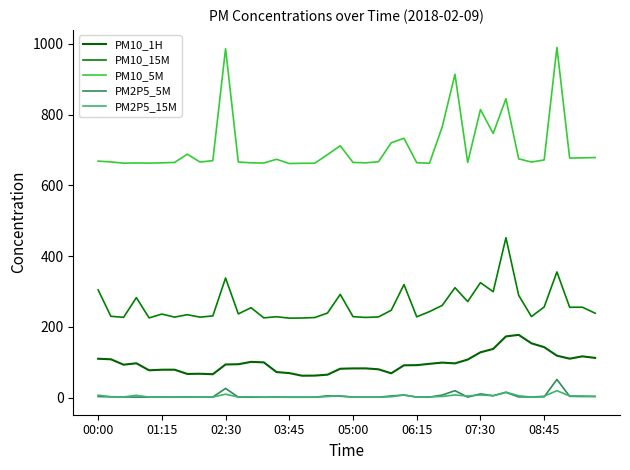

How many lines are shown in the chart?

5